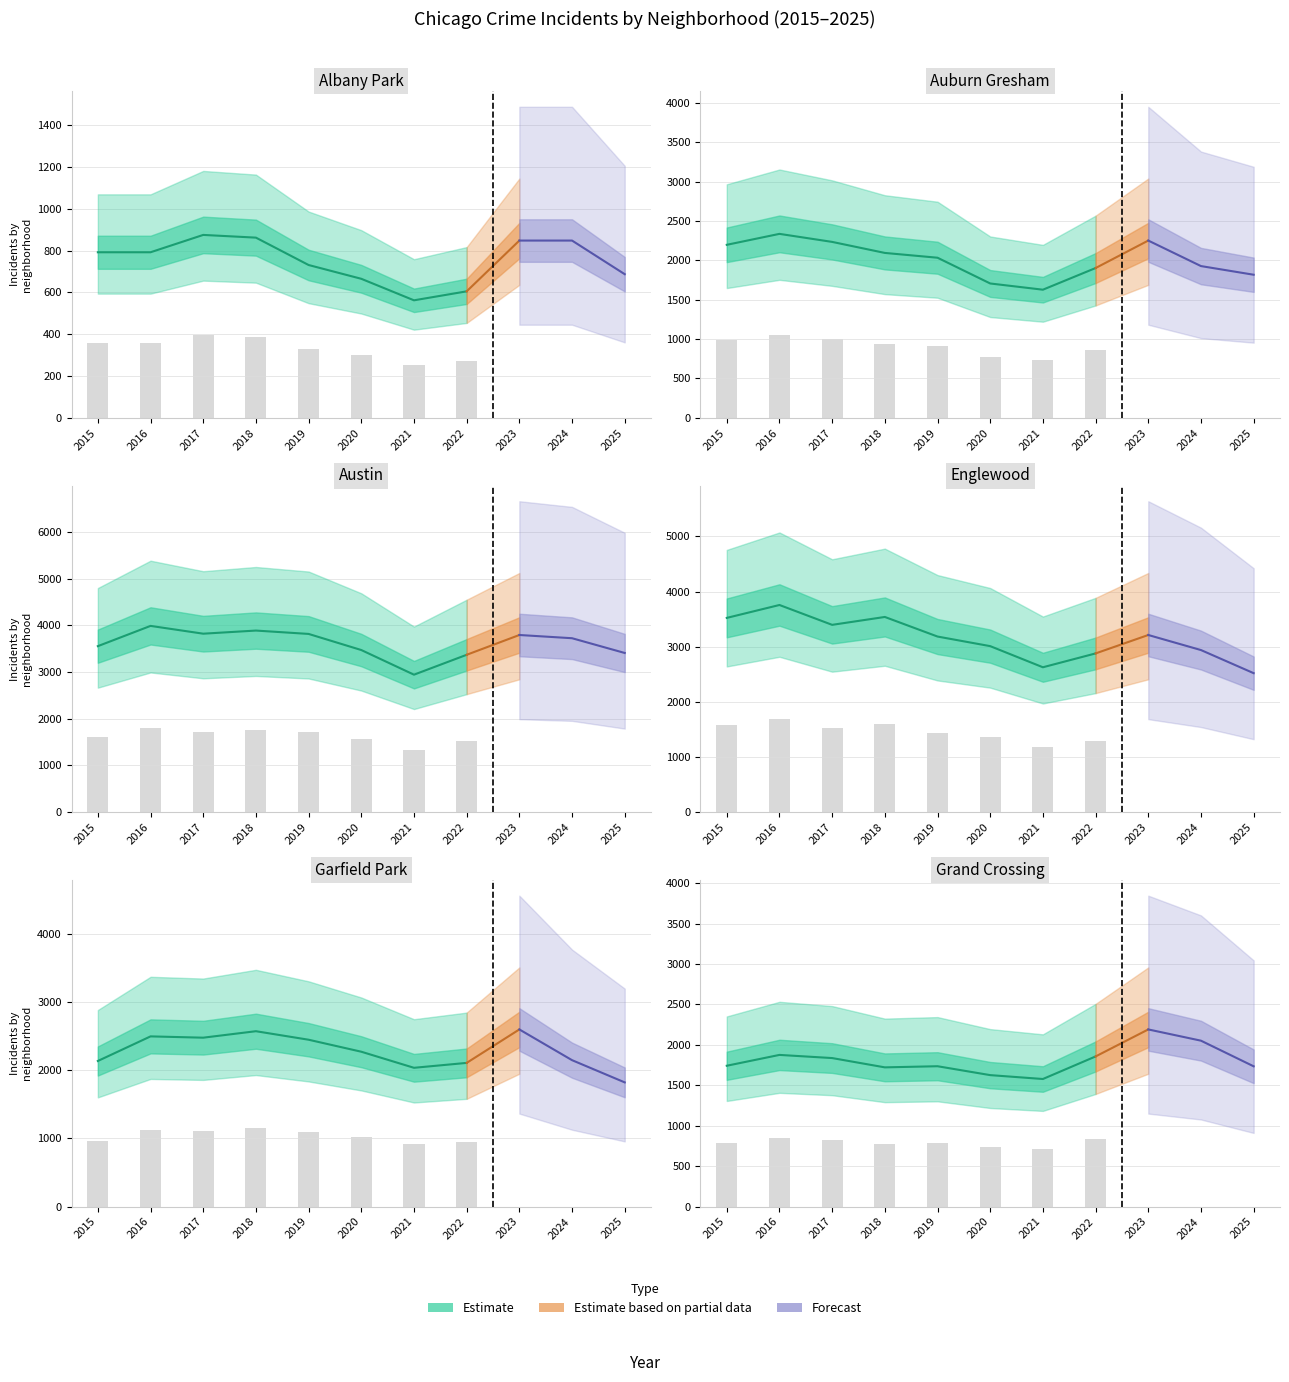

Which series has the largest range (max minus min)?

Englewood